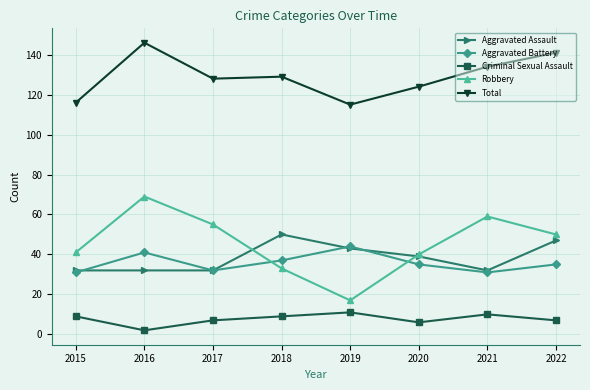

Reading right to left, what are all the values shown in this chart?

Aggravated Assault: 47	32	39	43	50	32	32	32
Aggravated Battery: 35	31	35	44	37	32	41	31
Criminal Sexual Assault: 7	10	6	11	9	7	2	9
Robbery: 50	59	40	17	33	55	69	41
Total: 141	134	124	115	129	128	146	116